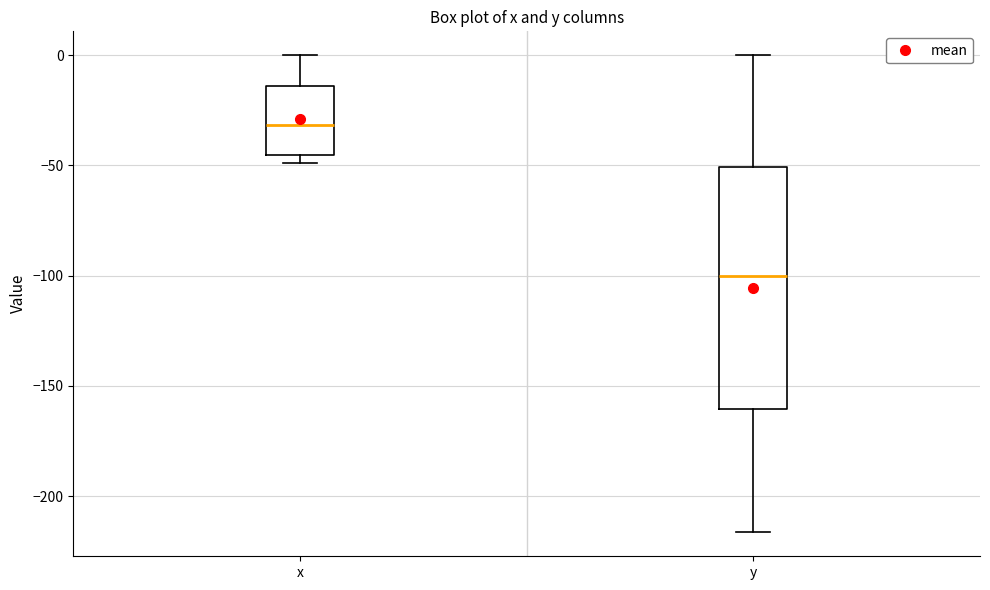

Where is the upper edge of the box for x on the y-axis? The values are not printed on the chart, so give them approximately, as read against the axis.

-15